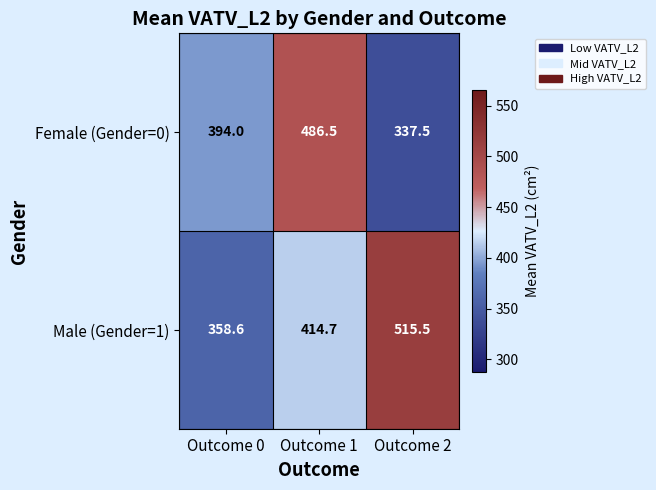

The value of Female (Gender=0) at Outcome 1 is 643.1. True or false?

False